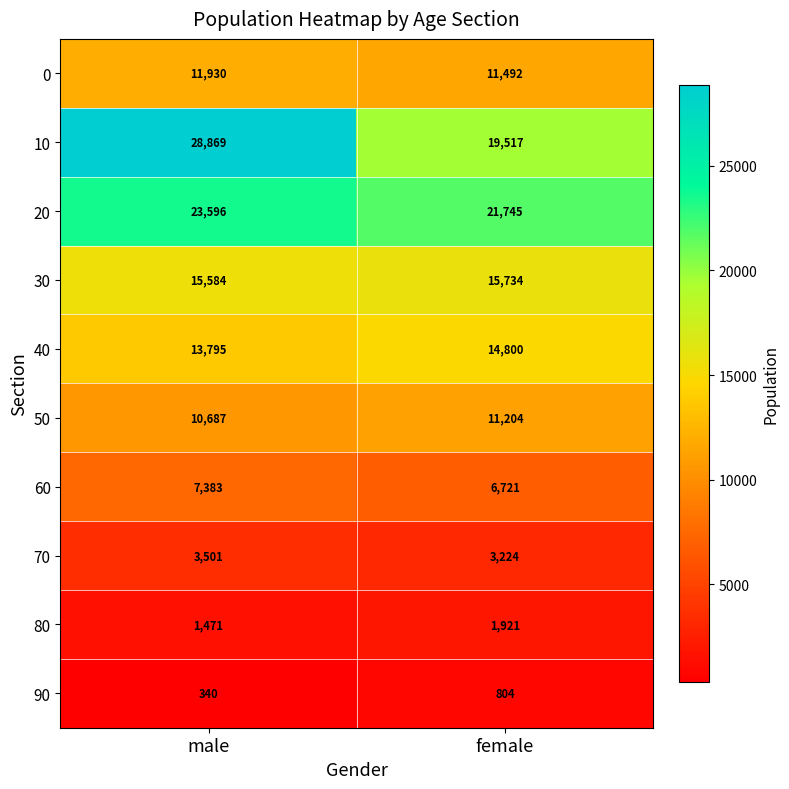

What is the sum of the 10 values at male and female?

48386